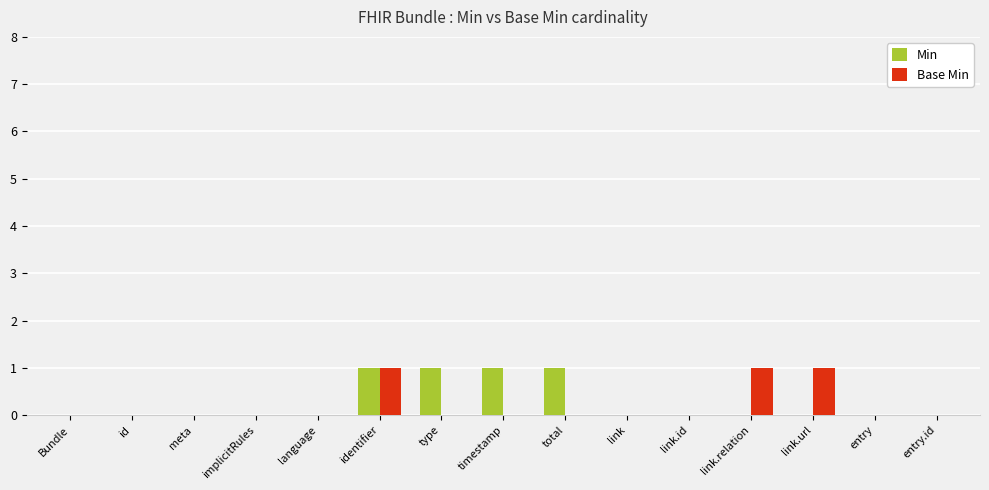

What is the difference between the Min values at timestamp and implicitRules?

1